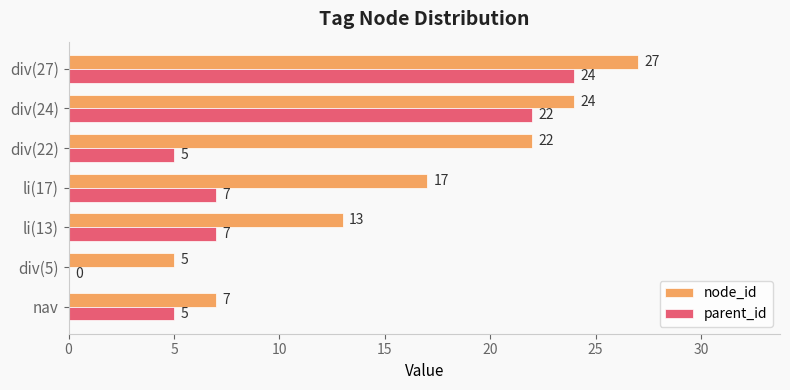

Is it true that node_id equals 13 at li(13)?

True